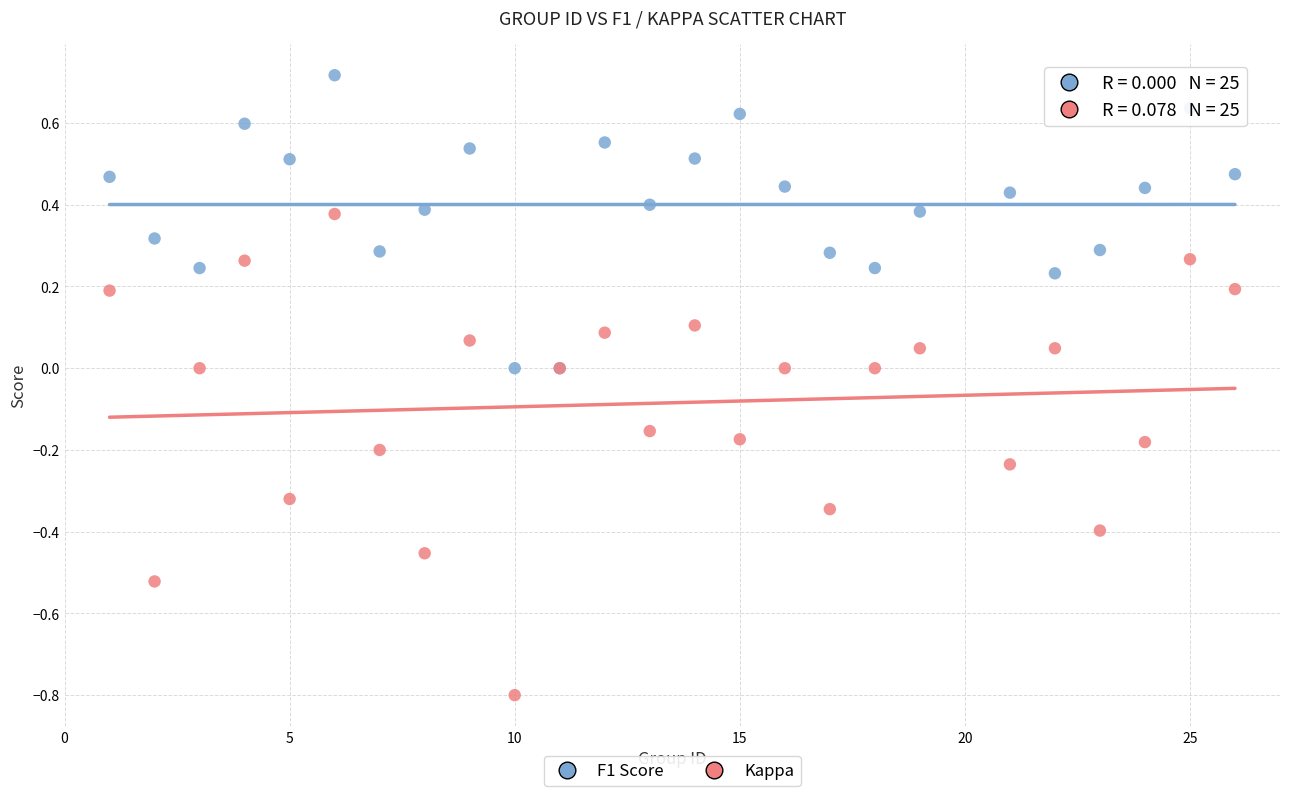

What is the X range (max minus min) for the scatter plot?

25.0